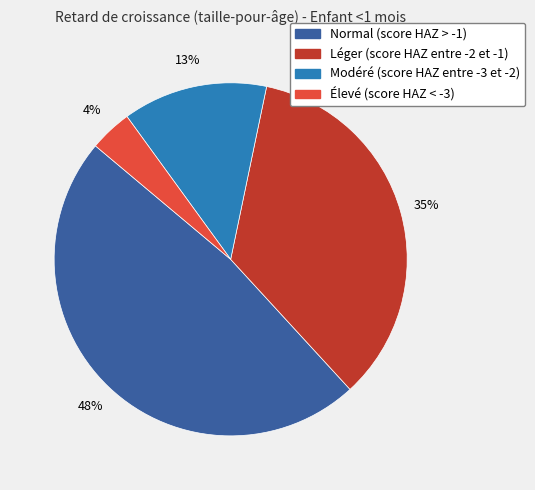

Is it true that Léger (score HAZ entre -2 et -1) is 35% of the pie?

True